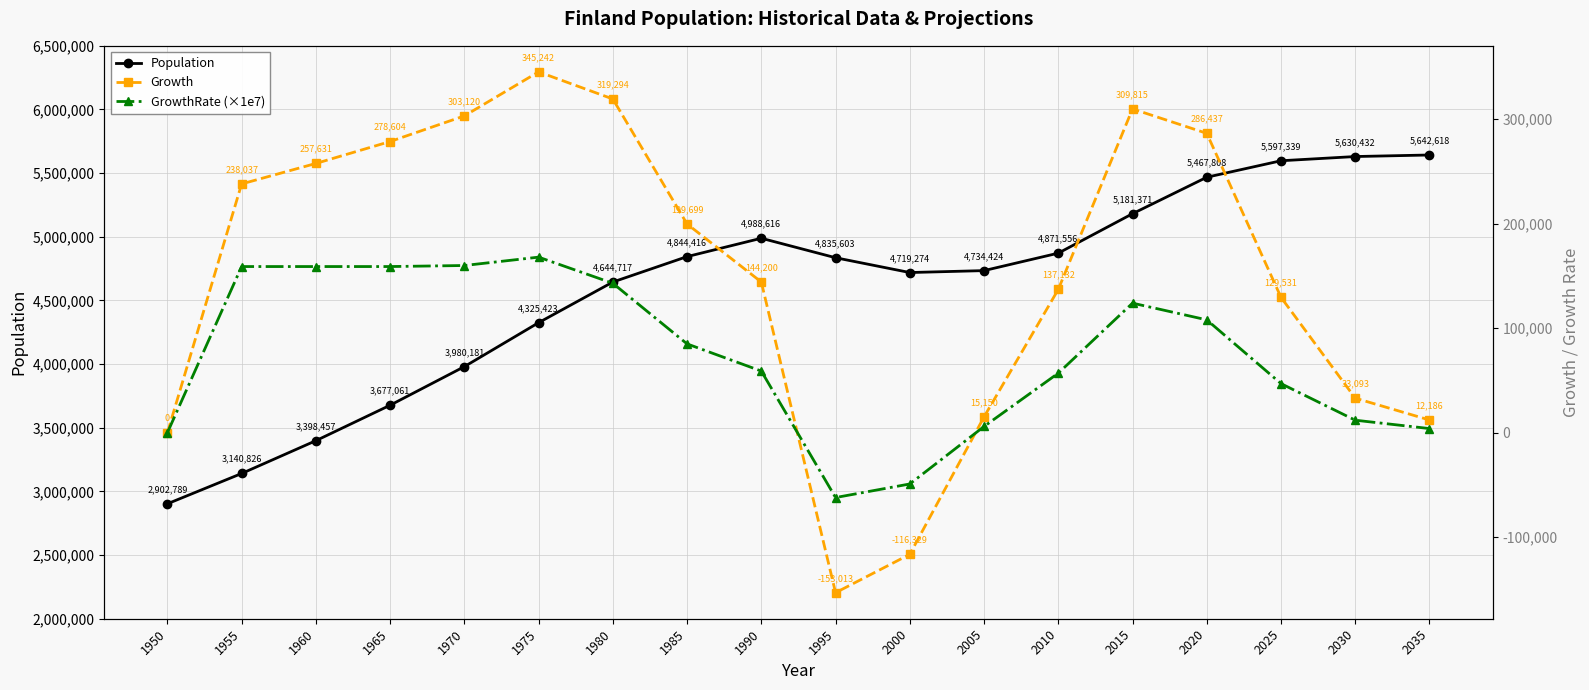

Reading left to right, transcribe all the data shown in this chart.

Population: 2902789.0	3140826.0	3398457.0	3677061.0	3980181.0	4325423.0	4644717.0	4844416.0	4988616.0	4835603.0	4719274.0	4734424.0	4871556.0	5181371.0	5467808.0	5597339.0	5630432.0	5642618.0
Growth: 0.0	238037.0	257631.0	278604.0	303120.0	345242.0	319294.0	199699.0	144200.0	-153013.0	-116329.0	15150.0	137132.0	309815.0	286437.0	129531.0	33093.0	12186.0
GrowthRate (×1e7): 0.0	159000.0	159000.0	159000.0	160000.0	168000.0	143000.0	85000.0	59000.0	-62000.0	-49000.0	6000.0	57000.0	124000.0	108000.0	47000.0	12000.0	4000.0